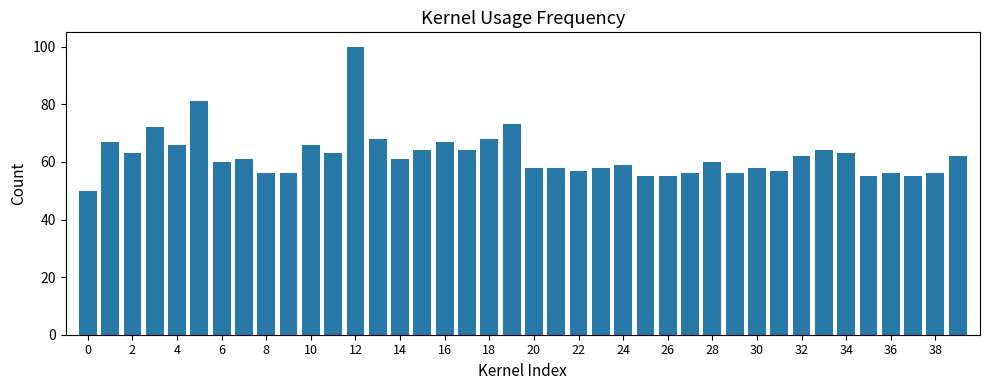

Reading left to right, what are all the values shown in this chart?

50	67	63	72	66	81	60	61	56	56	66	63	100	68	61	64	67	64	68	73	58	58	57	58	59	55	55	56	60	56	58	57	62	64	63	55	56	55	56	62